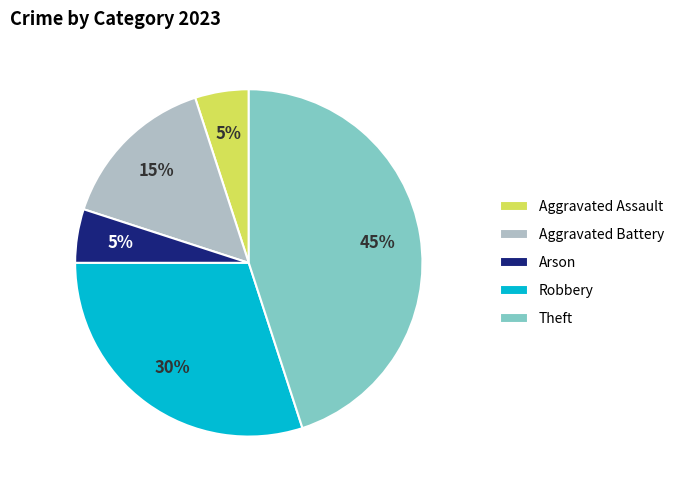

Does Aggravated Assault represent more than half of the total?

No